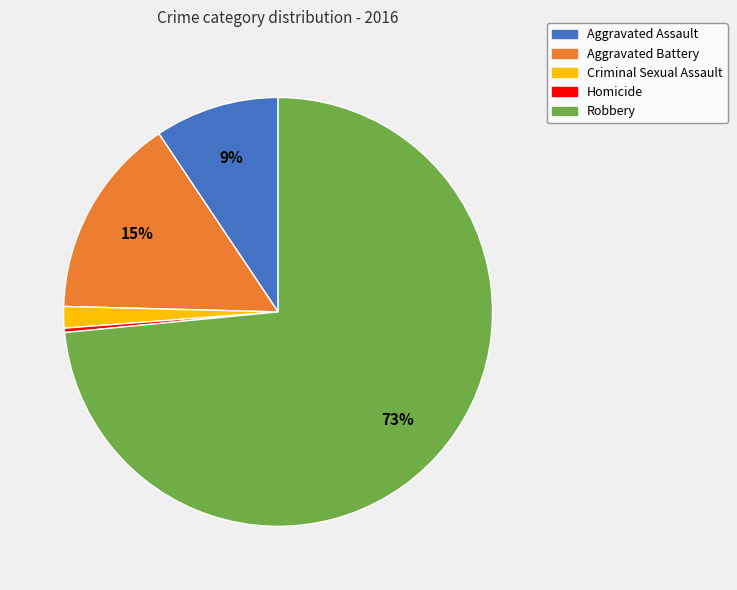

To the nearest percent, what is the average slice percentage?

20%